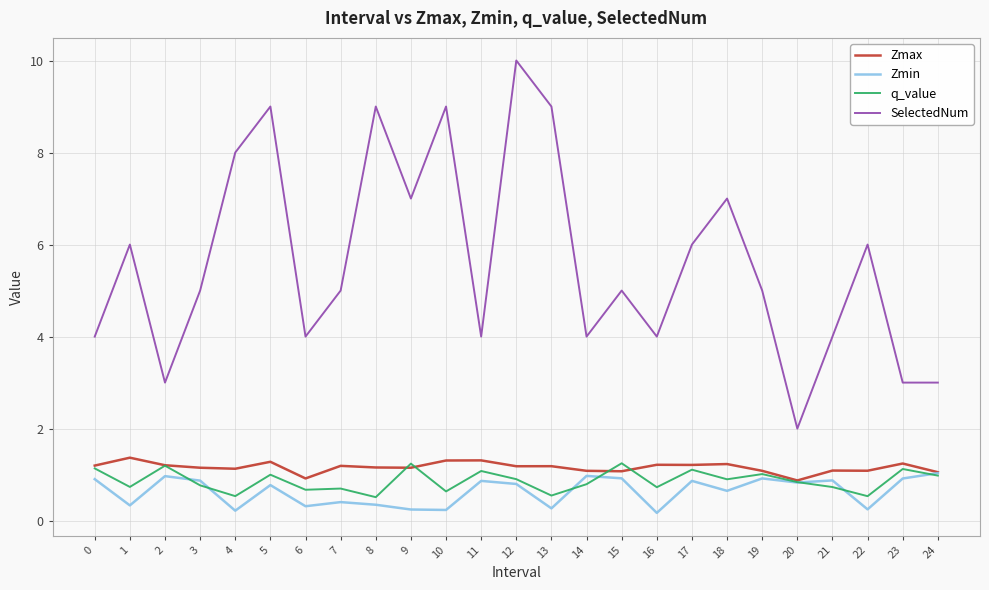

Does the chart display data point markers on the line(s)?

No